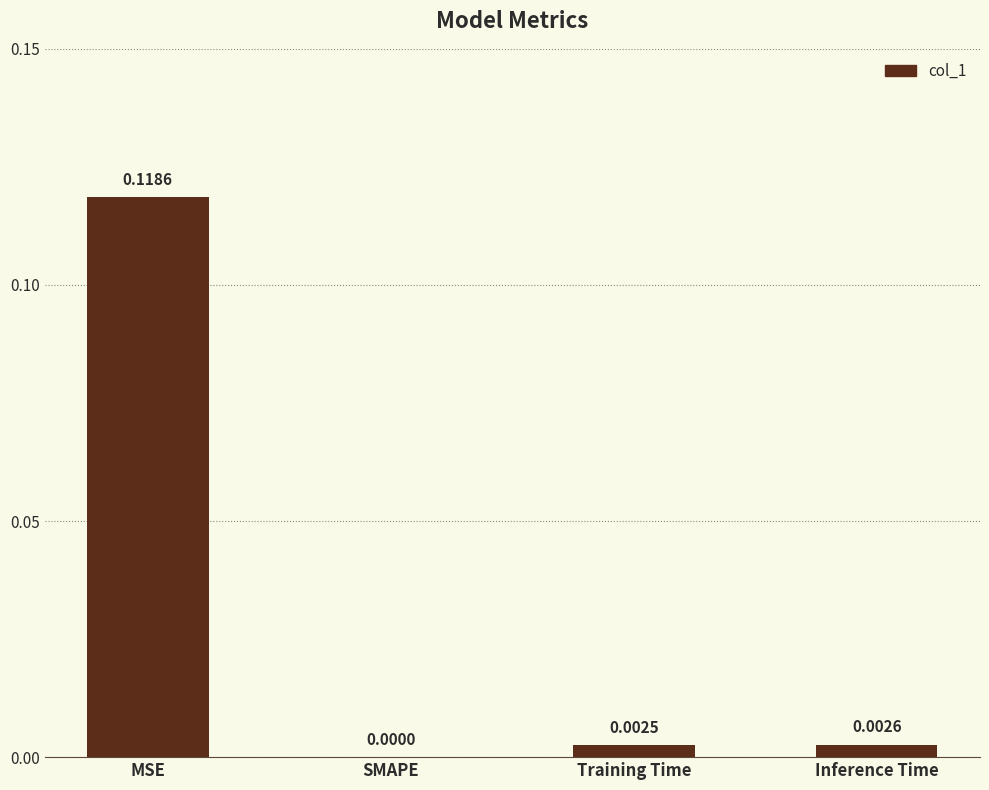

Which has a higher value, SMAPE or Inference Time?

Inference Time